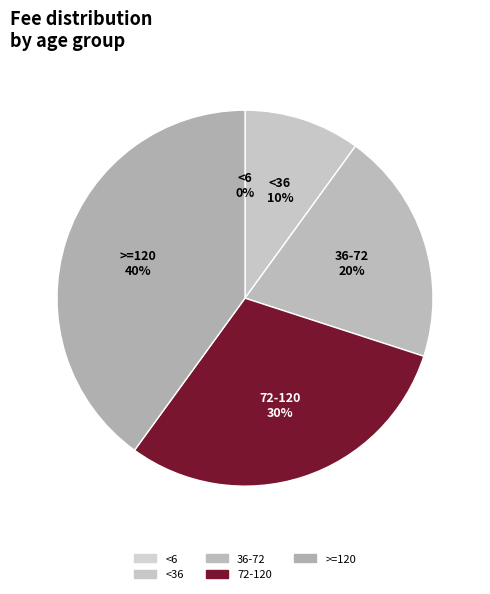

To the nearest percent, what percentage of the pie is <36?

10%